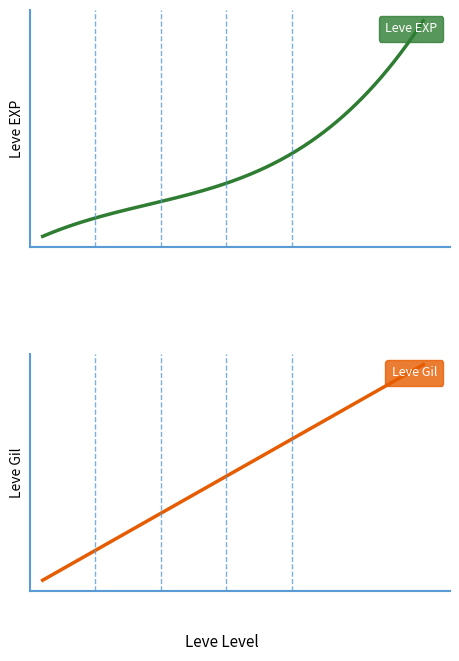

At 20, list the series in order from smallest to largest.

Leve Gil, Leve EXP